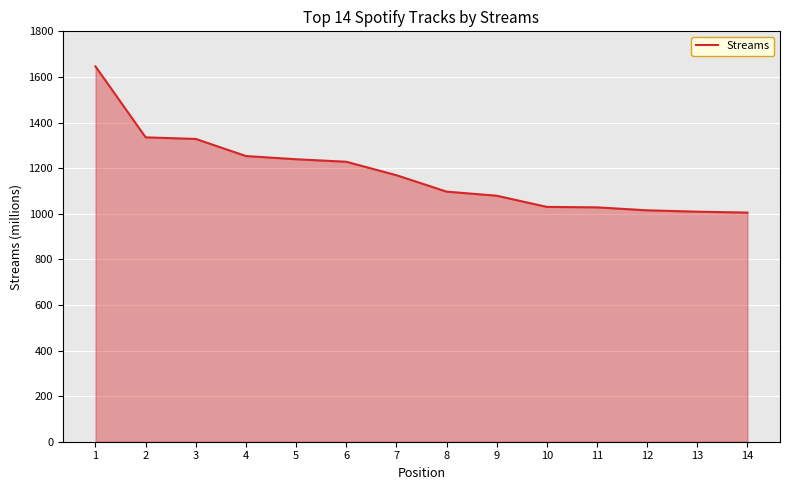

Between 6 and 11, which is larger?

6